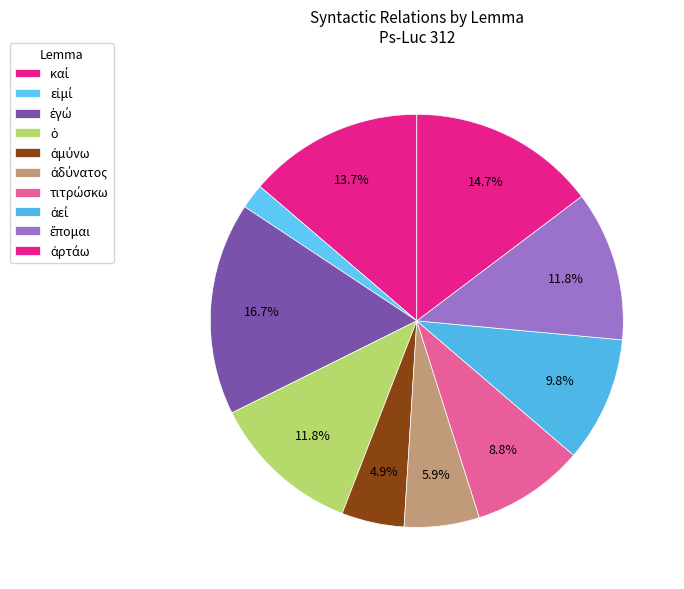

How many slices are in this pie chart?

10